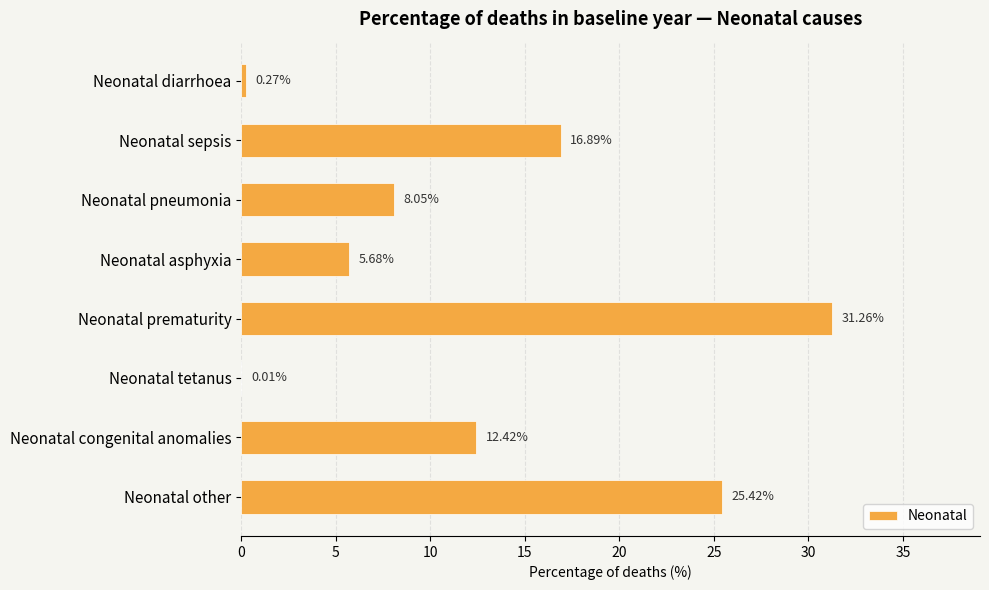

At which category does the chart reach its peak across all series?

Neonatal prematurity